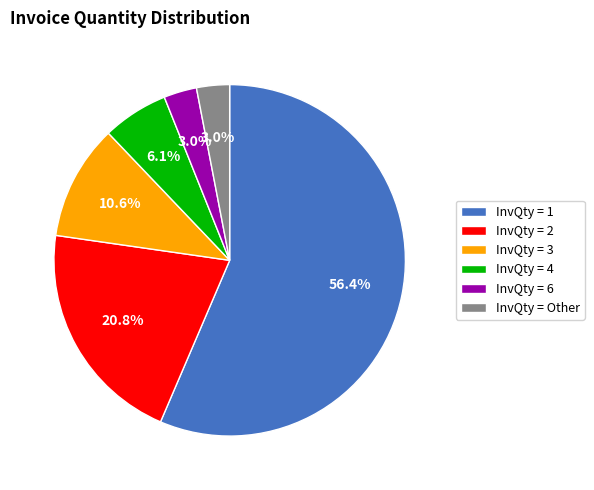

Which slice is the largest?

InvQty = 1